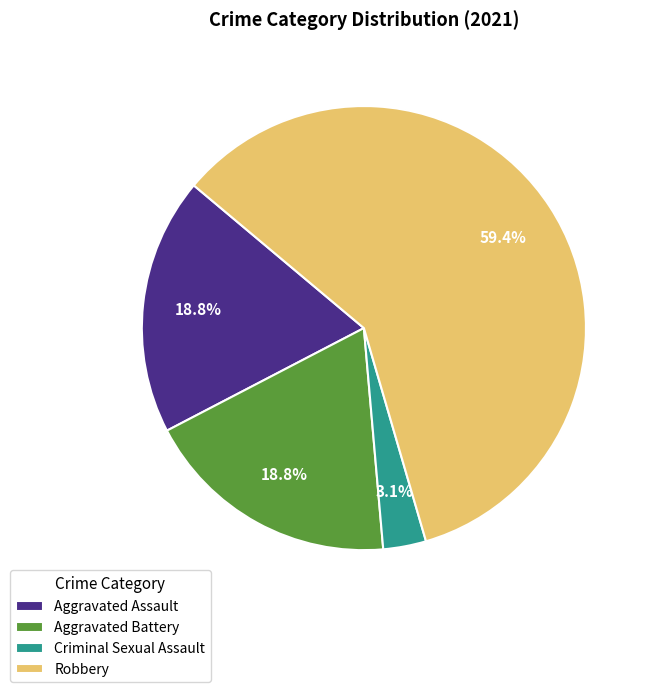

What is the majority slice?

Robbery